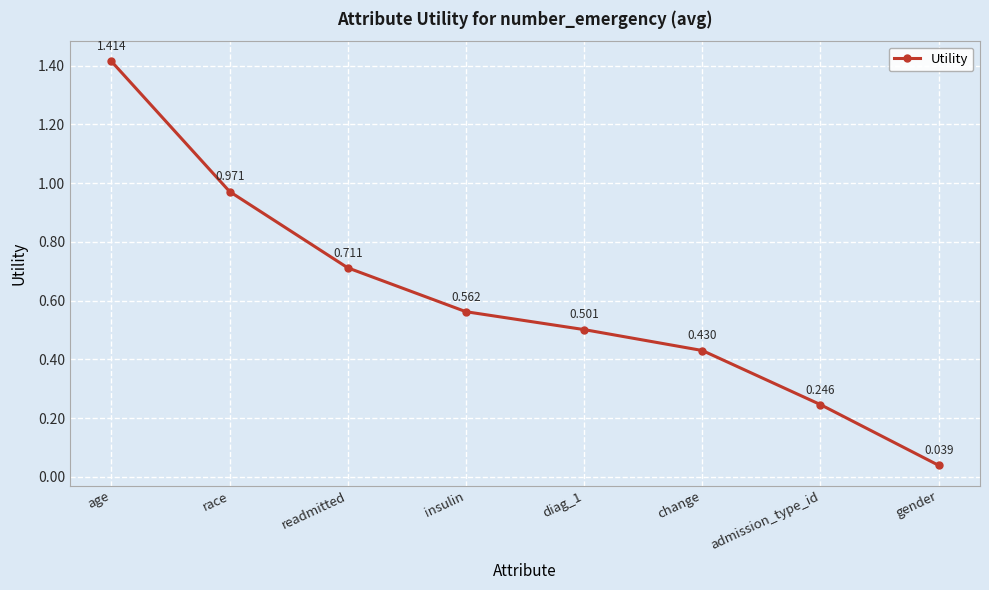

True or false: the data has more than 2 interior local peaks.

False